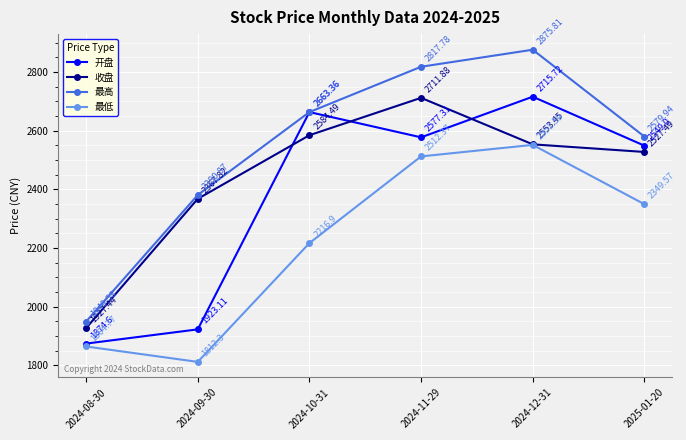

True or false: 收盘 and 最高 intersect in this chart.

False